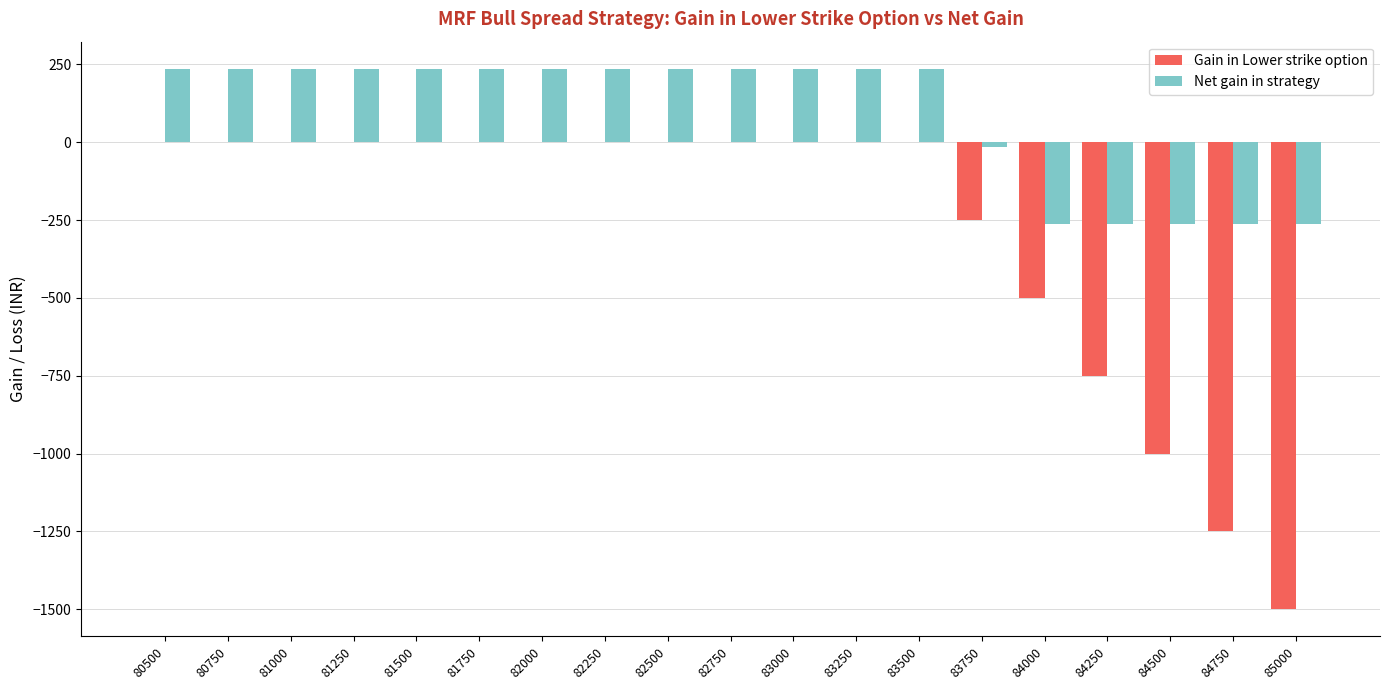

Is it true that Net gain in strategy equals 236.1 at 82500?

True